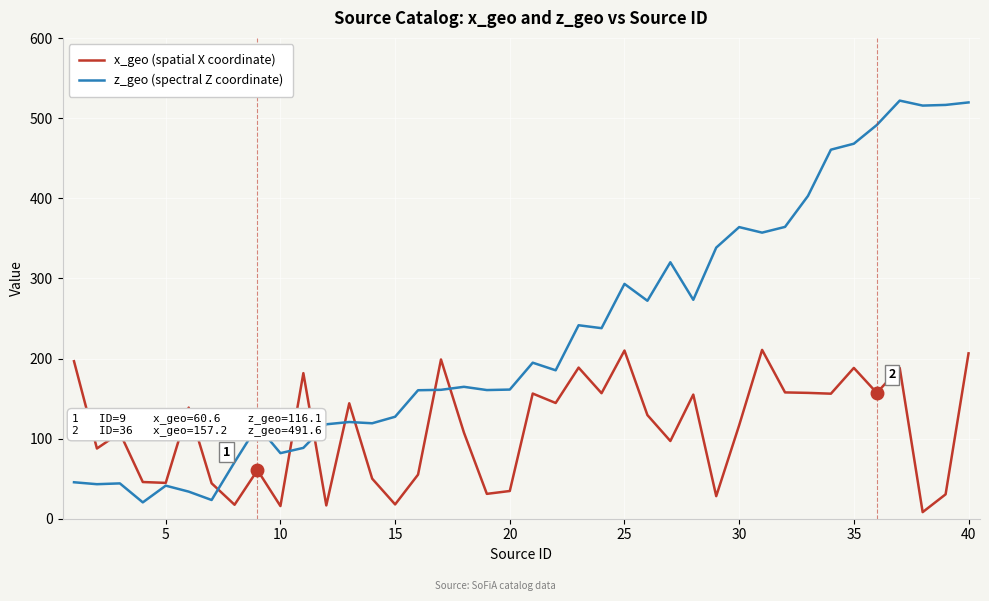

True or false: x_geo (spatial X coordinate) has more than 2 interior local peaks.

True